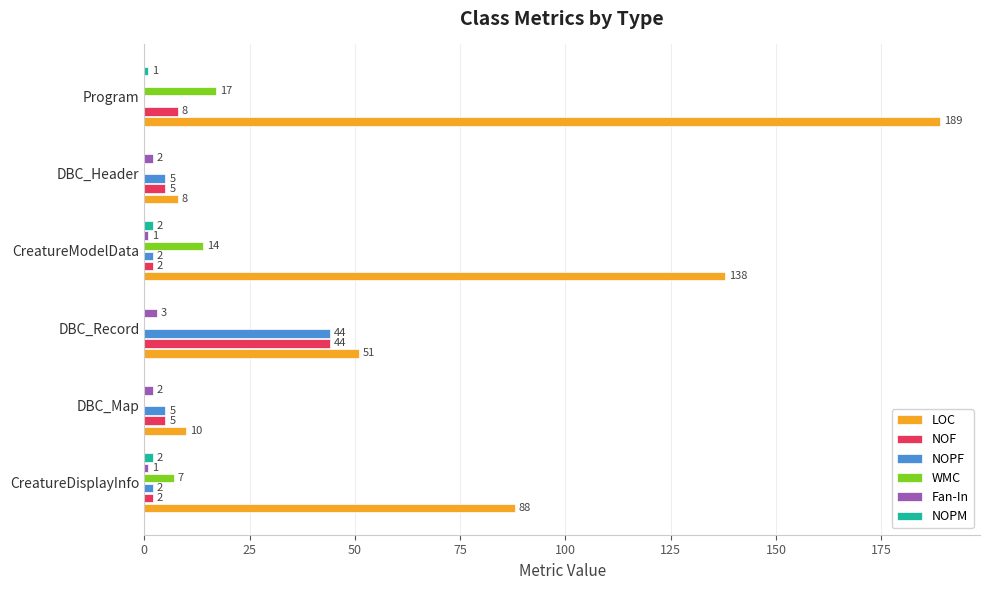

How many categories are shown in the chart?

6